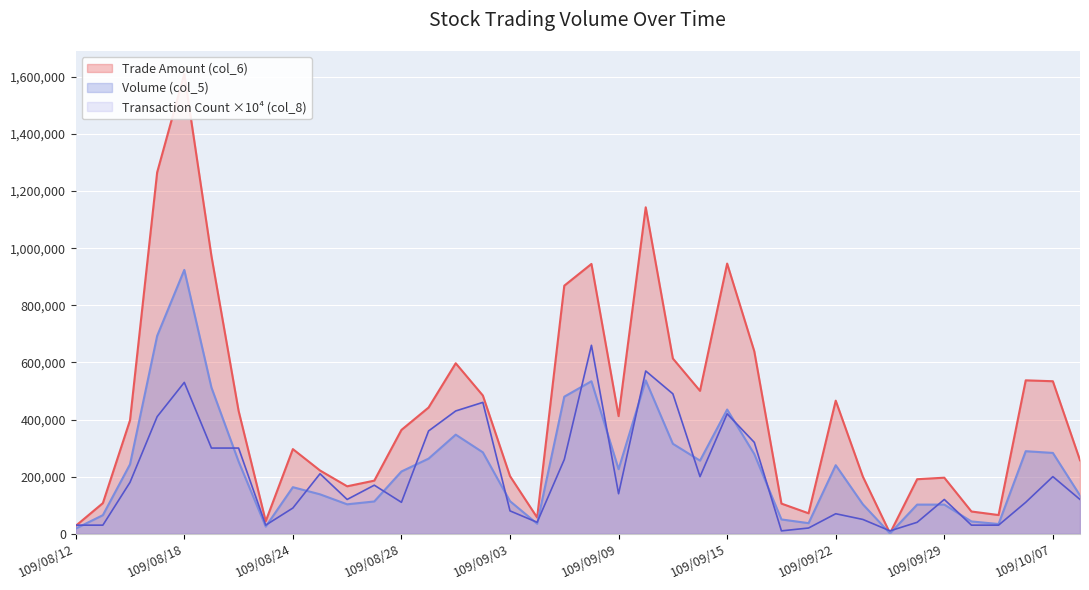

At which label is Trade Amount (col_6) closest to 805940?

109/09/07